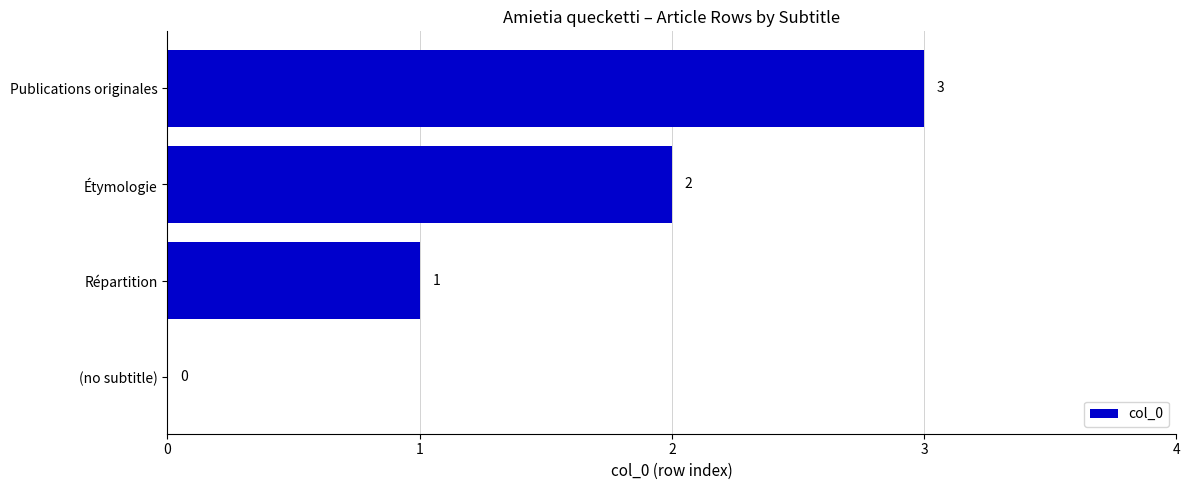

What is the sum of all values?

6